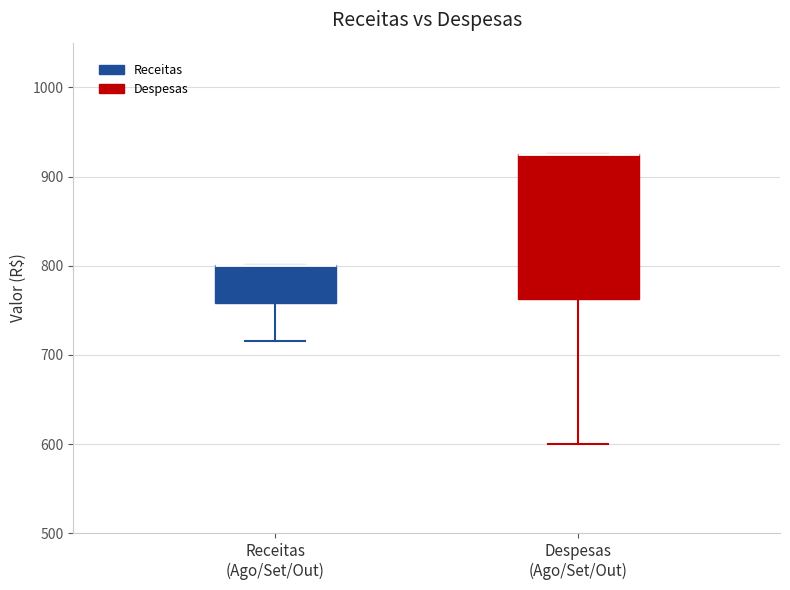

Which box is the tallest, from its lower edge to its upper edge?

Despesas (Ago/Set/Out)